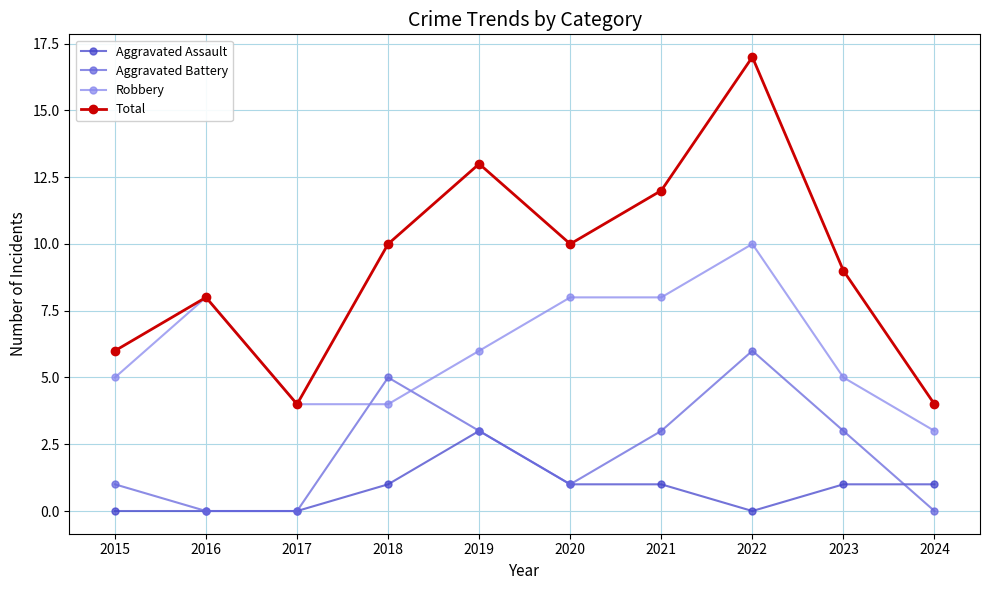

How many interior local peaks does the Aggravated Battery series have?

2